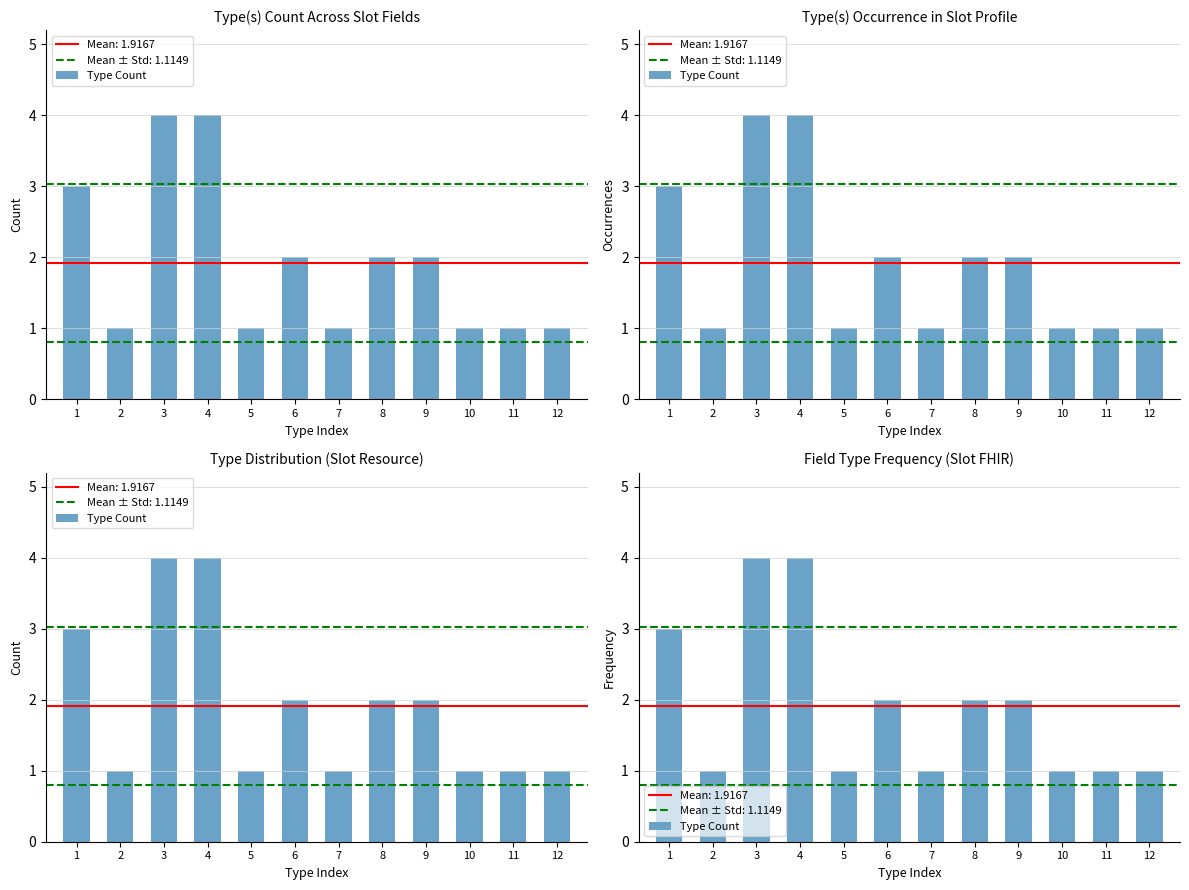

Which has a higher value, 11 or 3?

3